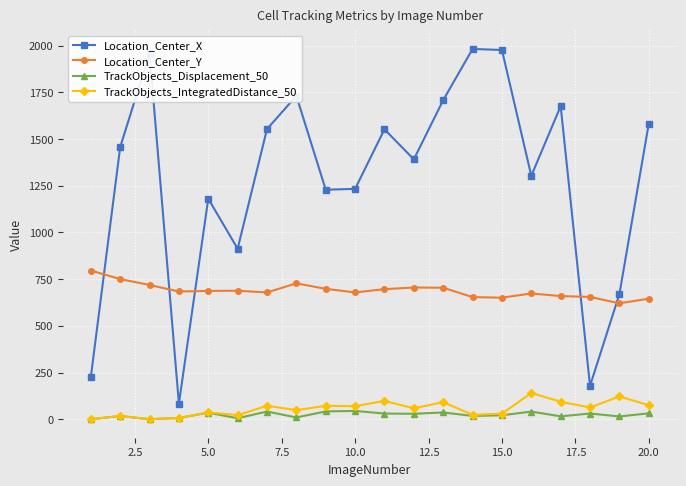

Which series has the widest spread of values?

Location_Center_X